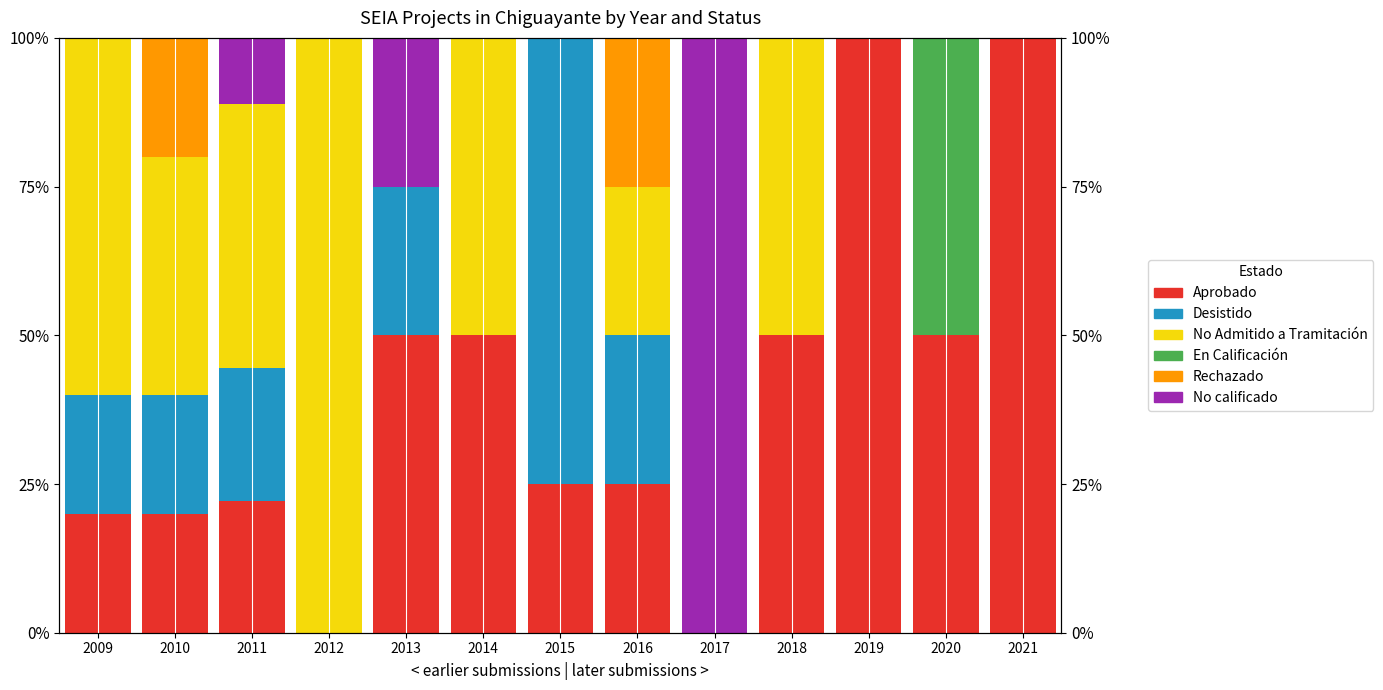

What is the value of the Aprobado bar at the 10th from the left?

50.0